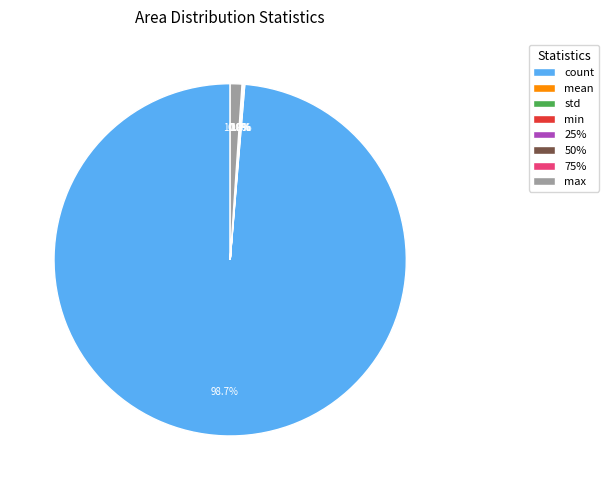

What percentage is NOT represented by count?

1.3%